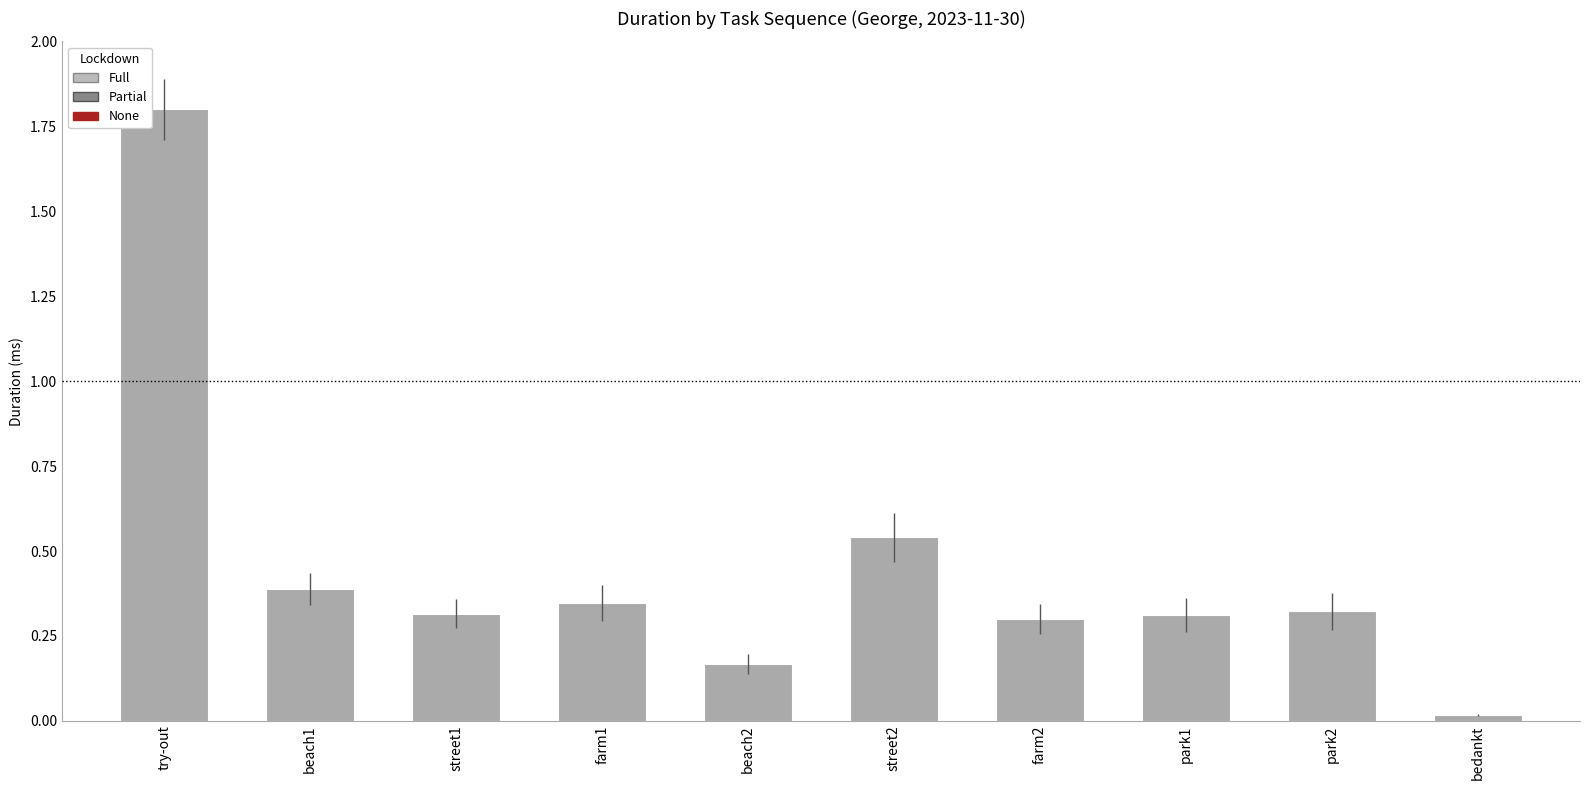

Which label corresponds to the largest value in the chart?

try-out